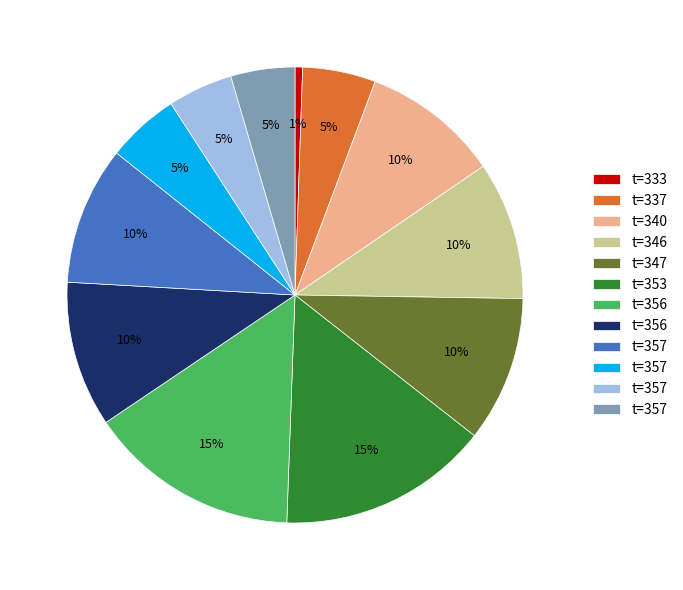

Is there a majority slice in this chart?

No